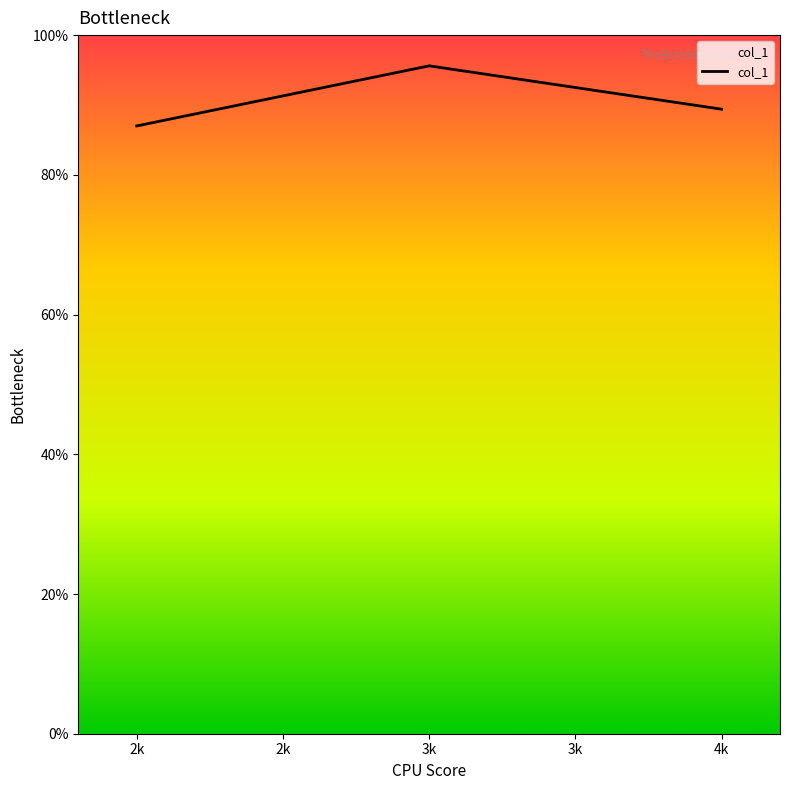

Reading right to left, what are all the values shown in this chart?

4k=0.9	3k=1.0	2k=0.9